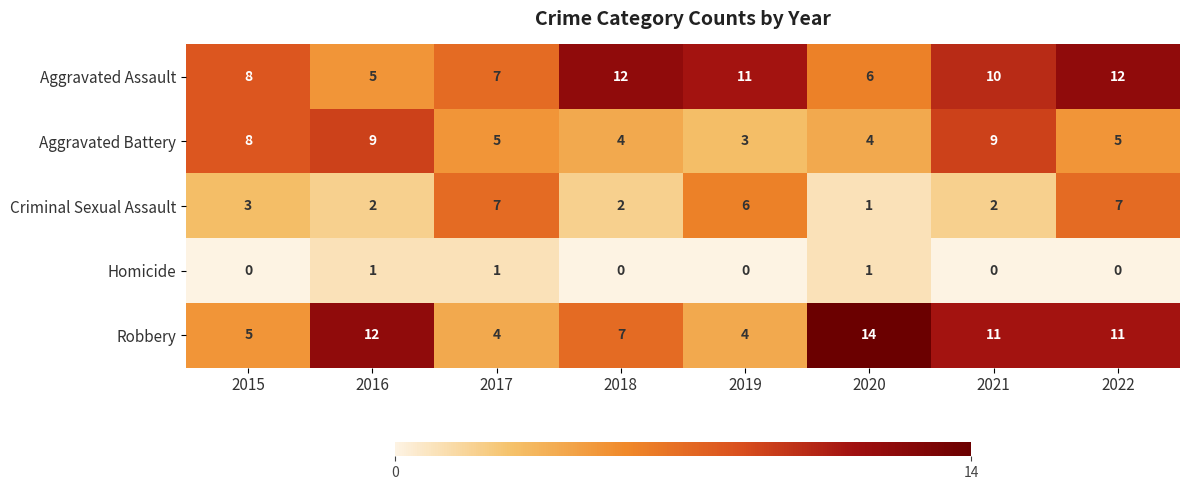

At which label does Robbery first exceed 11?

2016